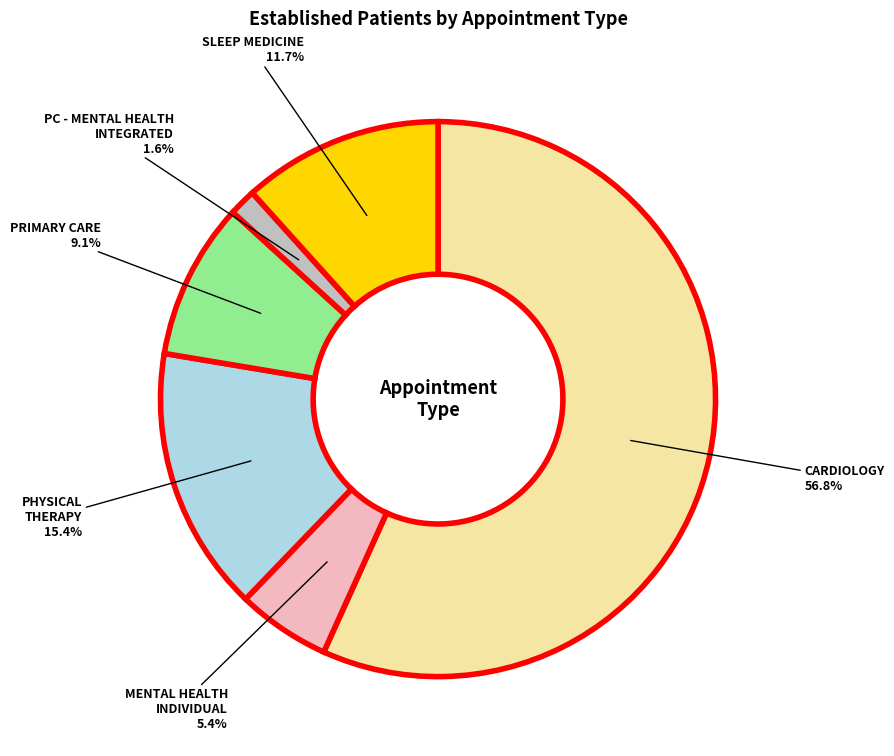

Is there a majority slice in this chart?

Yes